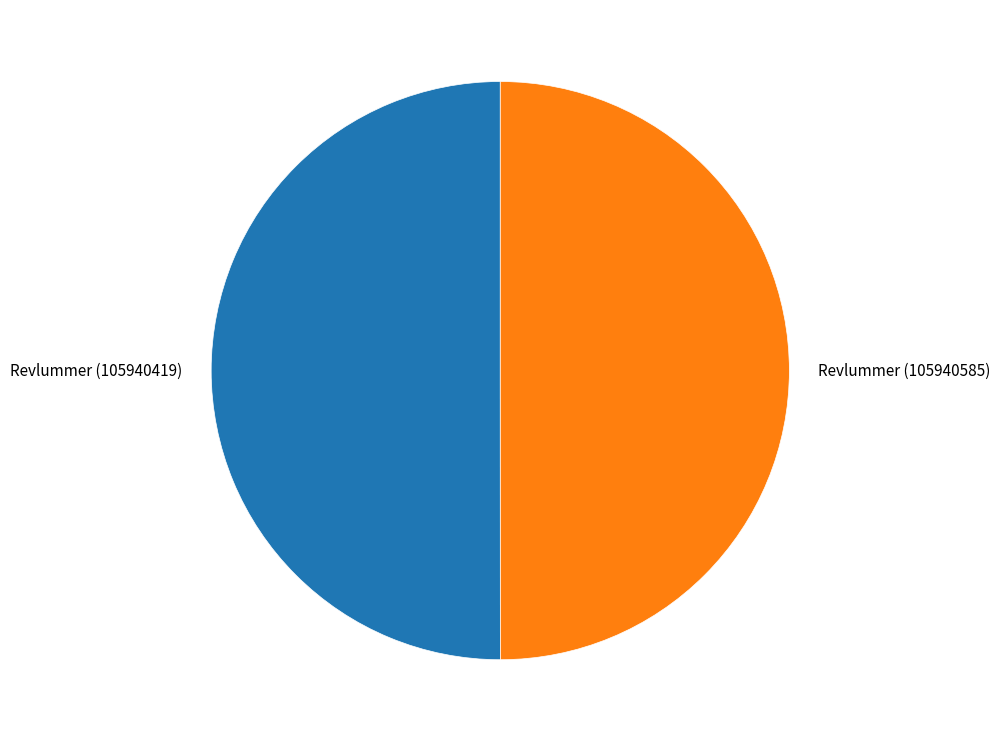

What is the ratio of the value at Revlummer (105940585) to the value at Revlummer (105940419)?

1.0